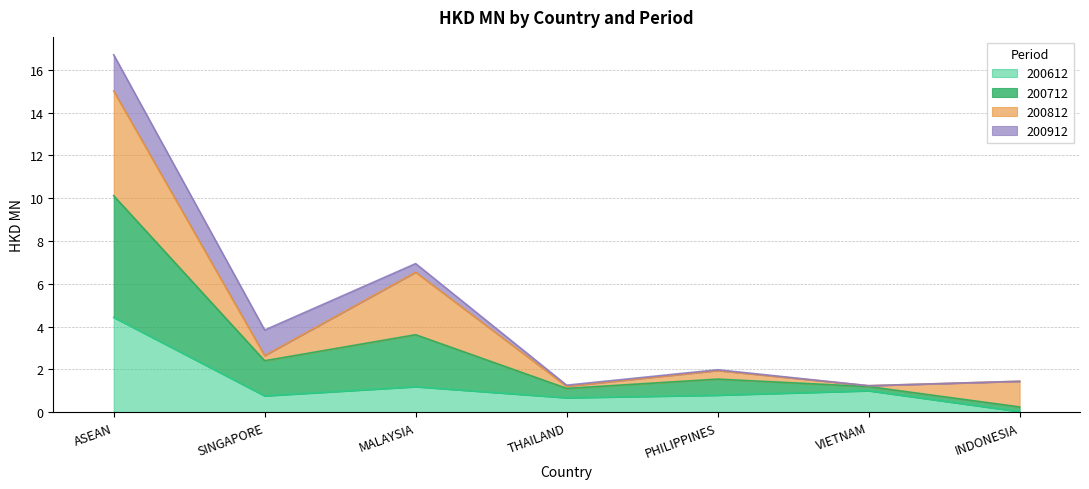

At which category is the sum across all series the highest?

ASEAN